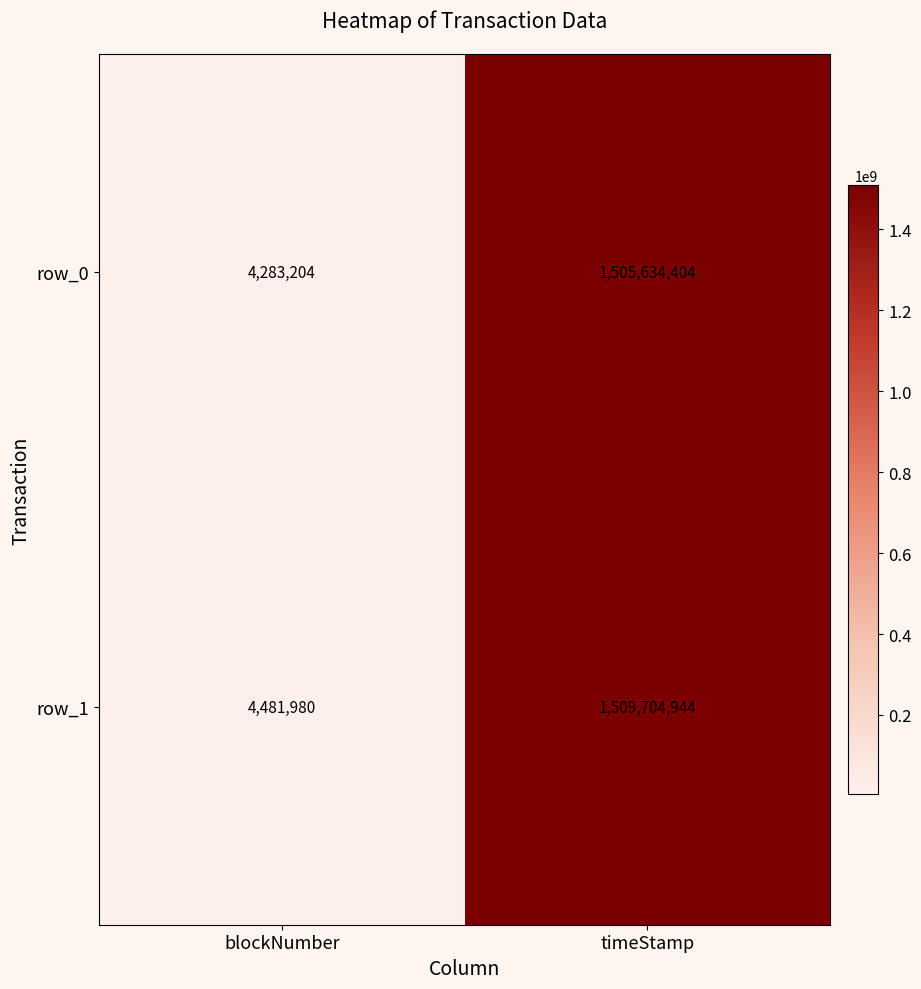

At how many categories does at least one series exceed 1483117418?

1